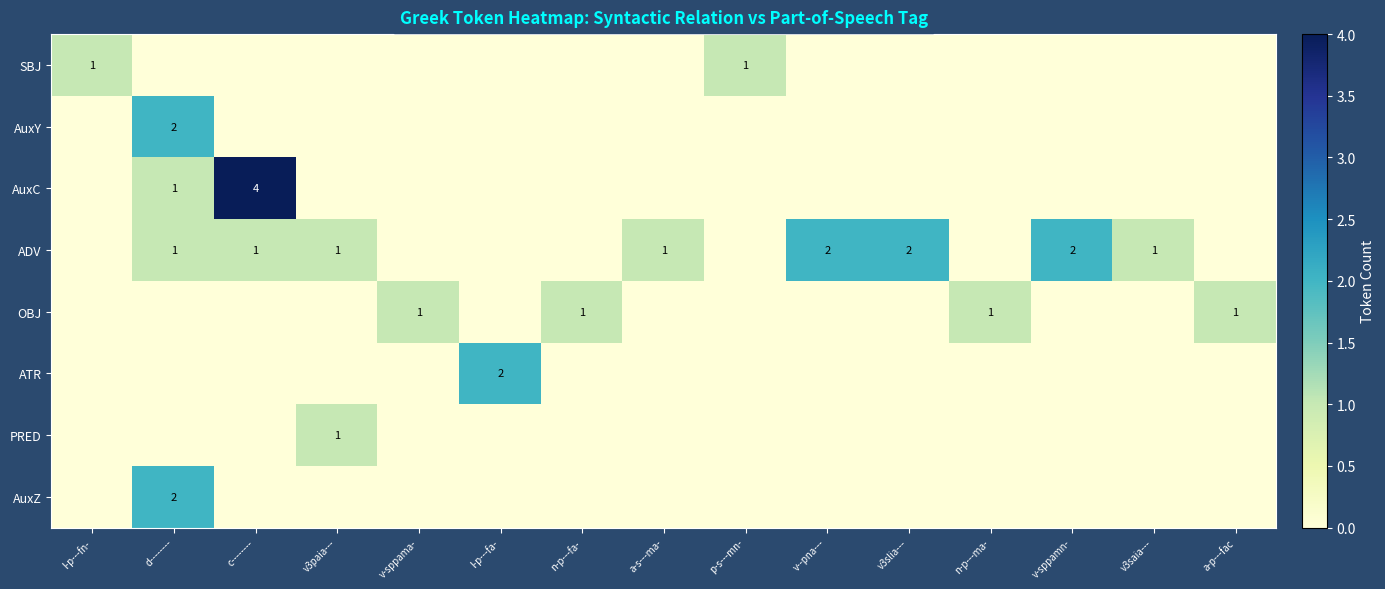

How many values in the AuxC series exceed 0?

2